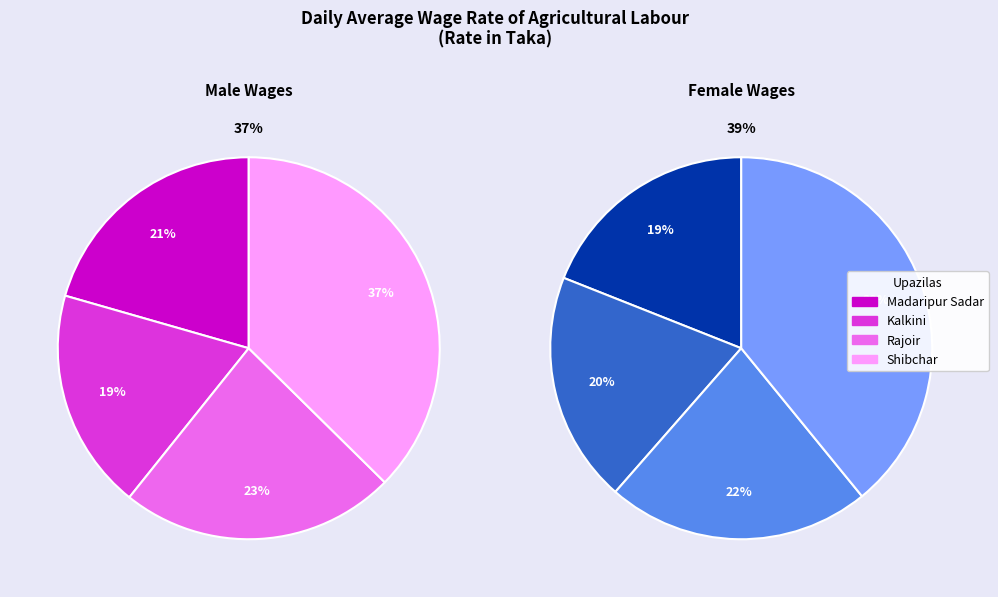

To the nearest percent, what is the difference between the largest and smallest slice percentages?

19%